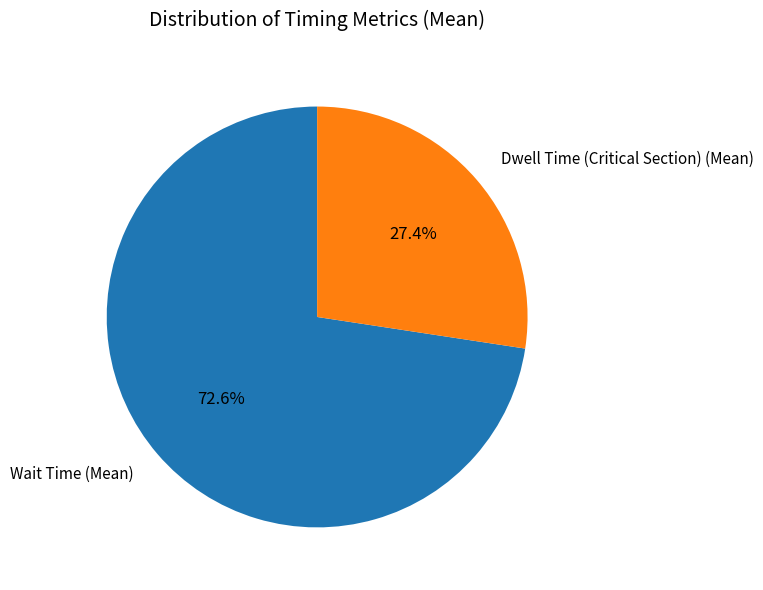

Which slice is the smallest?

Dwell Time (Critical Section) (Mean)